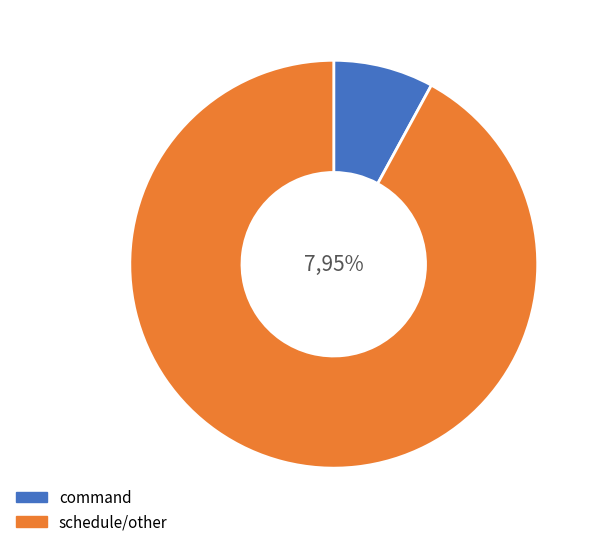

Does any single category account for the majority?

Yes